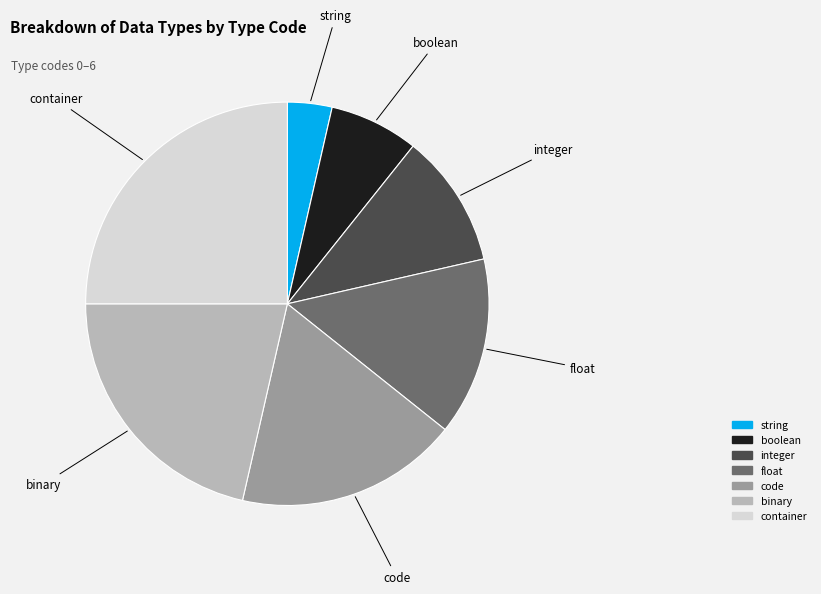

What is the smallest slice in the pie chart?

string